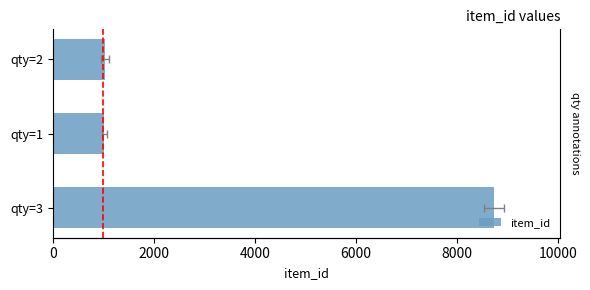

How many bars are there in total?

3